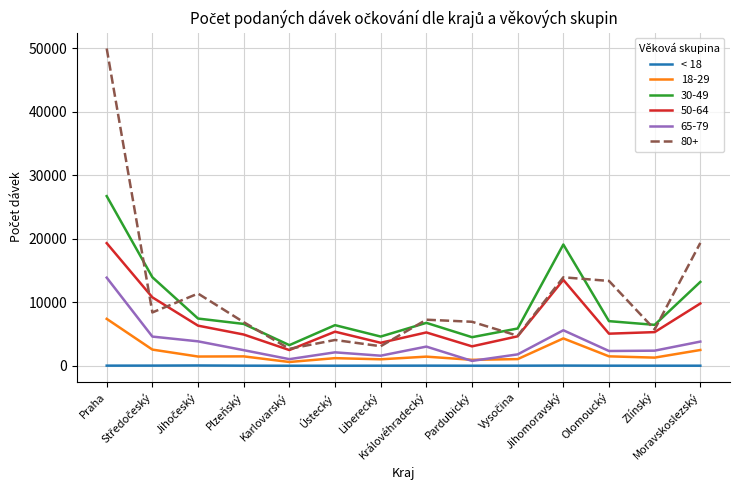

Which series has the widest spread of values?

80+